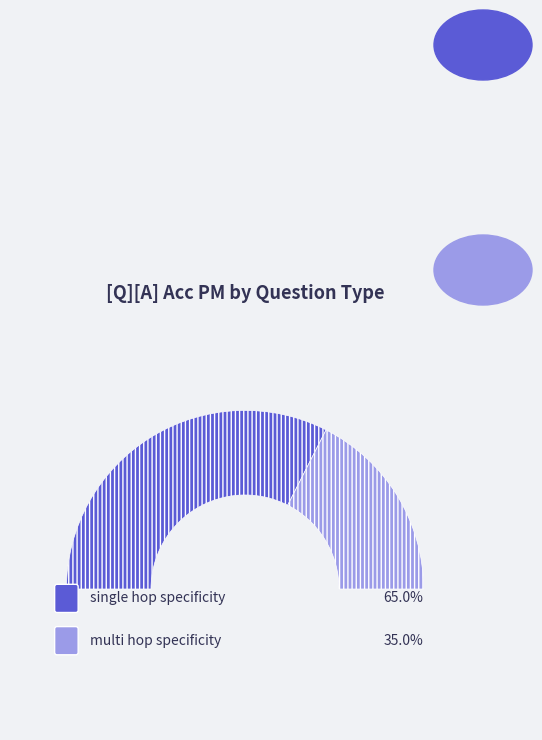

To the nearest percent, what is the average slice percentage?

50%